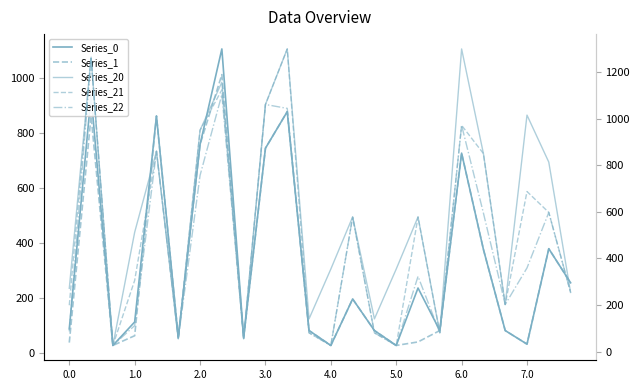

What is the label of the 5th point from the right?

19